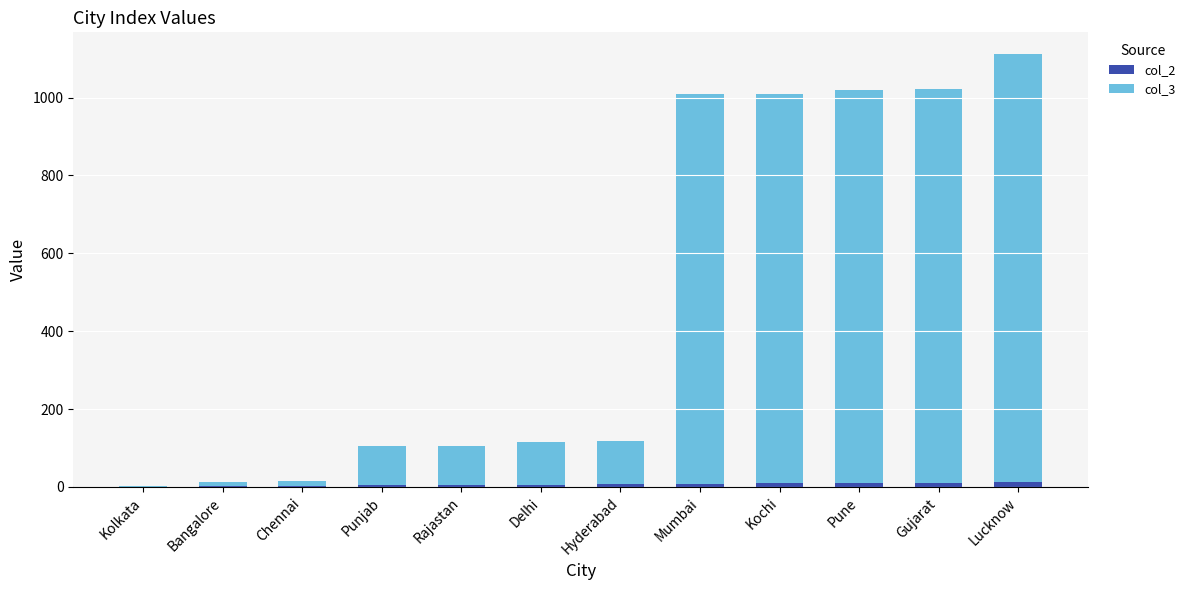

At which category is the sum across all series the highest?

Lucknow